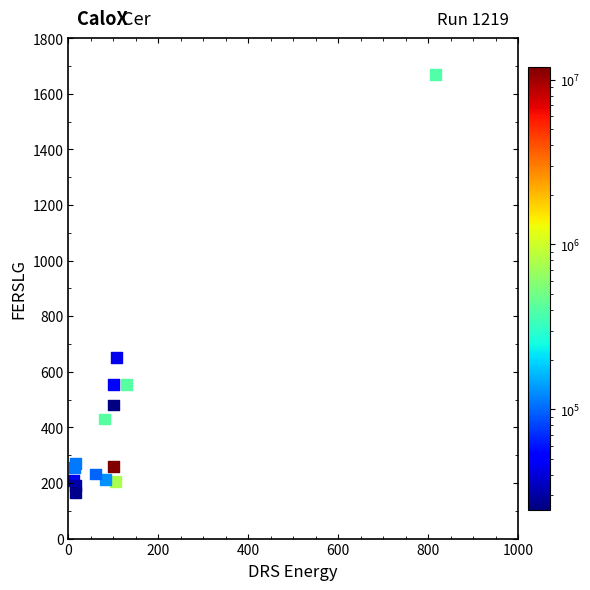

What Y value in the scatter plot is closest to 917?

651